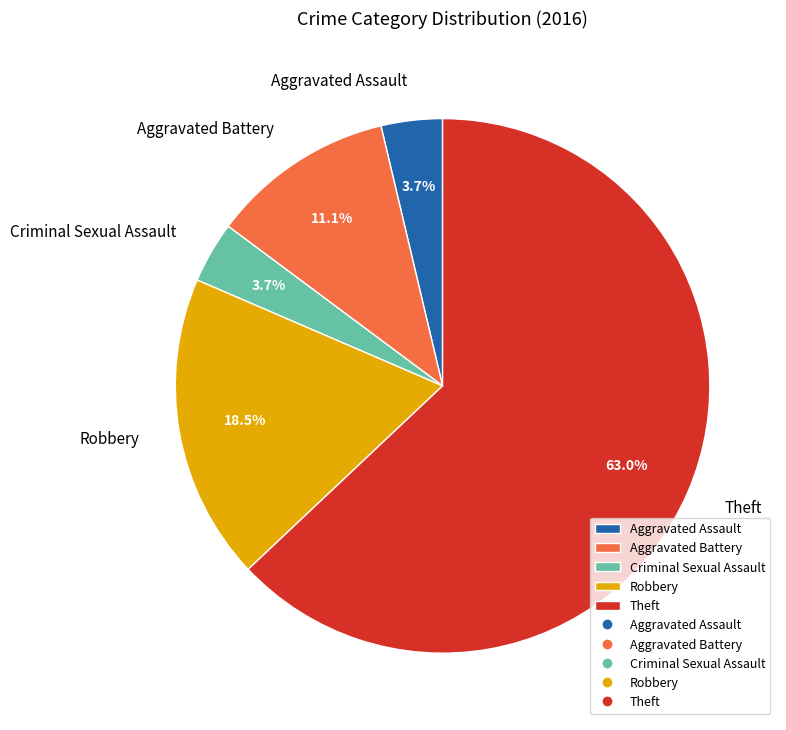

Is it true that Theft is 63% of the pie?

True